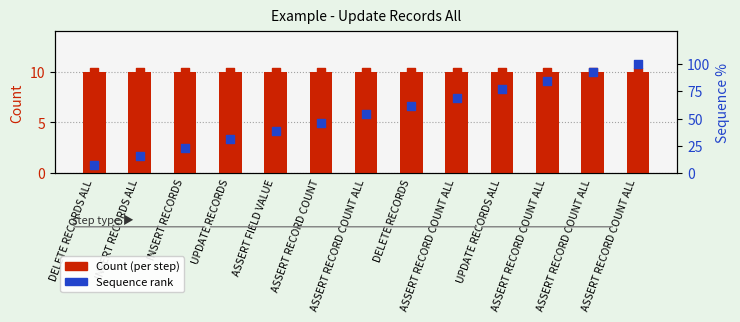

What is the total value across all series at ASSERT RECORD COUNT ALL?

63.8